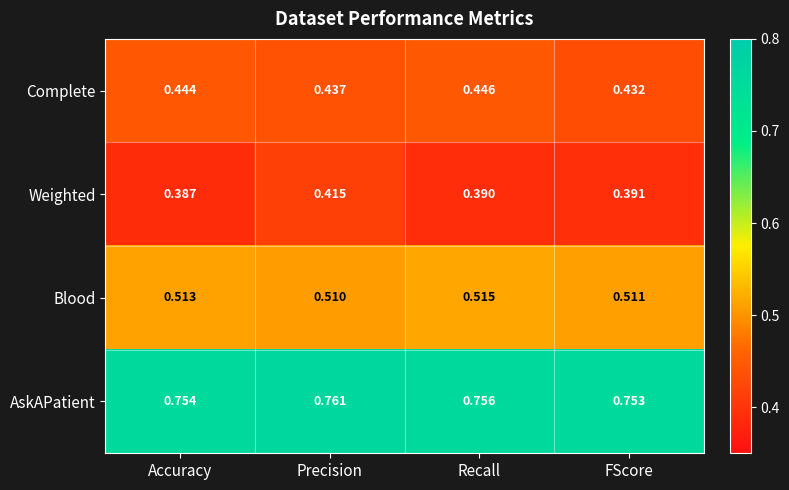

At which label is Blood closest to 0?

Precision